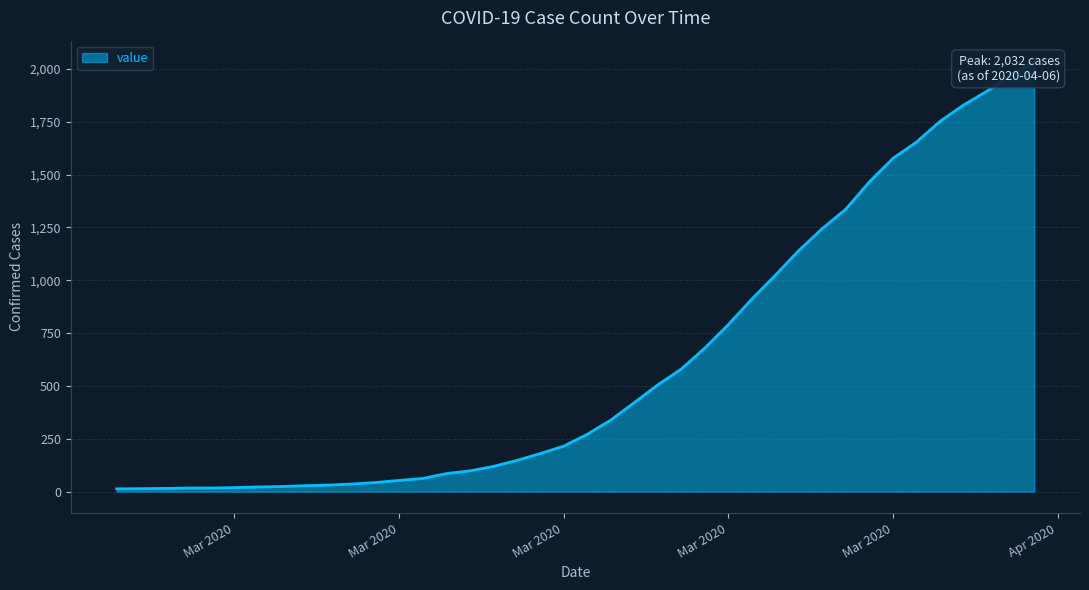

Between 2020-02-29 and 2020-03-10, which is larger?

2020-03-10